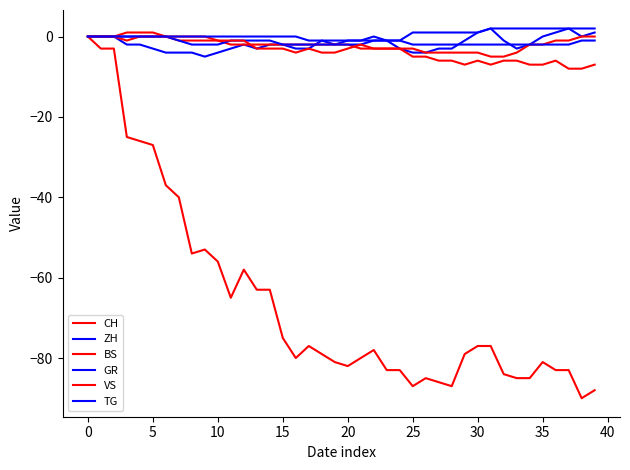

How many lines are shown in the chart?

6